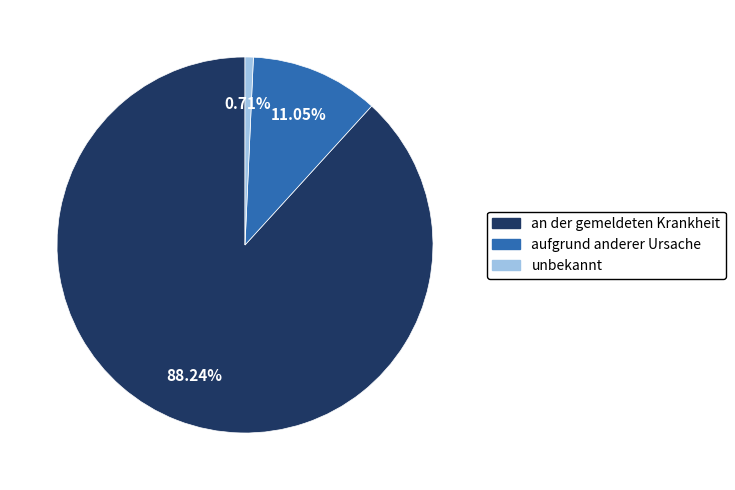

What percentage is NOT represented by unbekannt?

99.3%